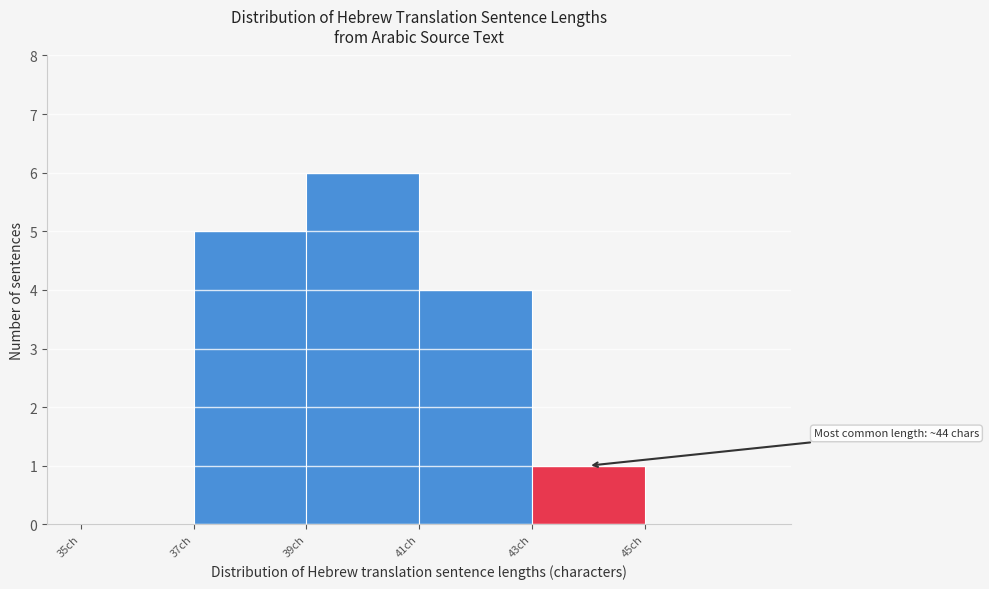

Which range on the x-axis has the tallest bar?

39 to 41